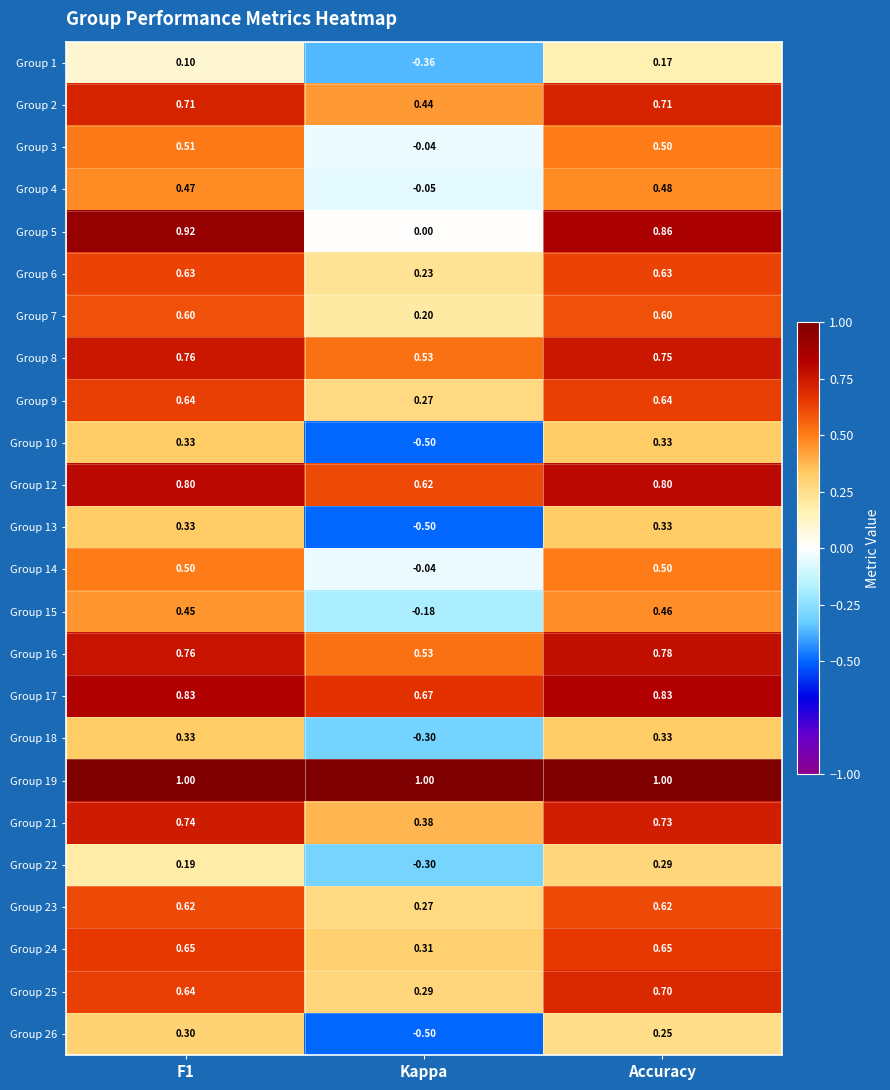

Which series has the widest spread of values?

Group 5